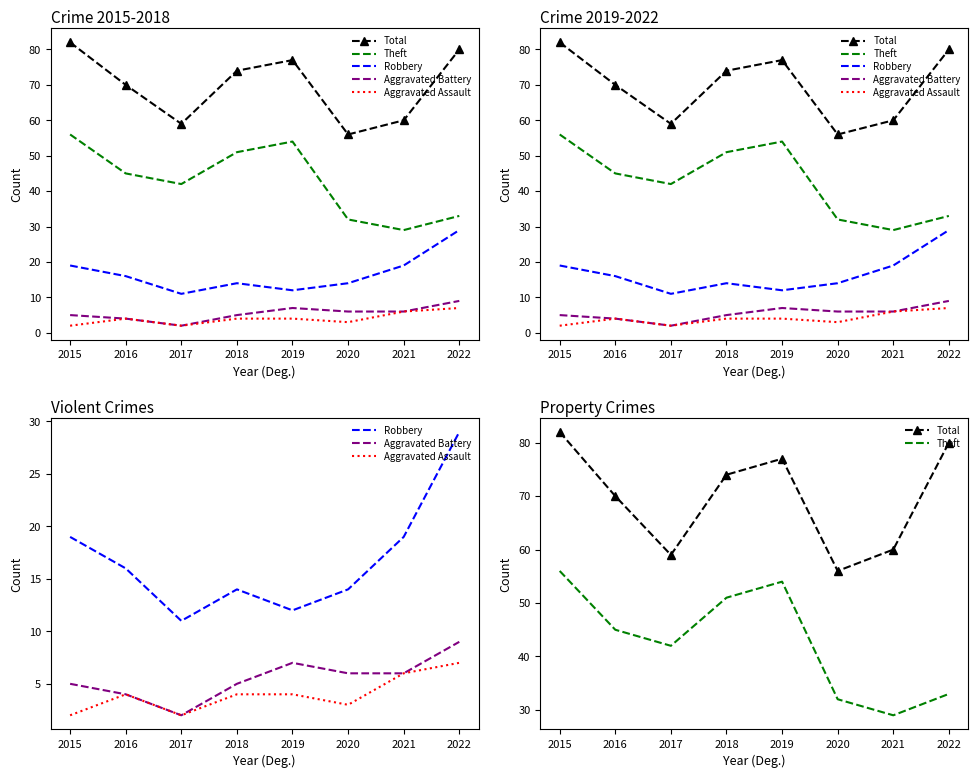

True or false: Robbery and Theft intersect in this chart.

False